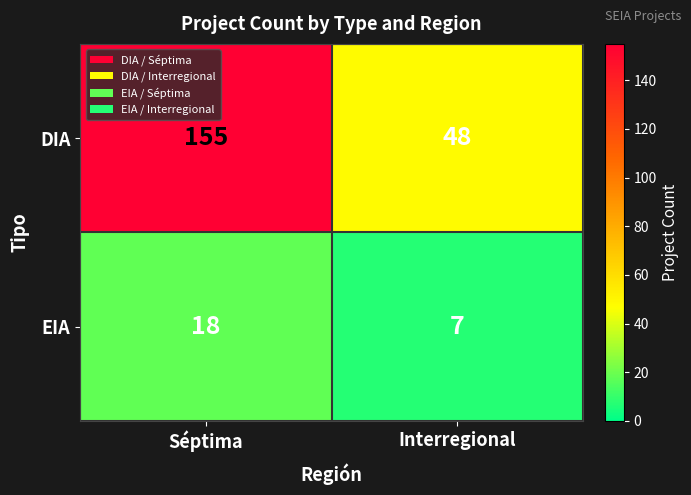

Rank the series at Séptima from highest to lowest value.

DIA, EIA